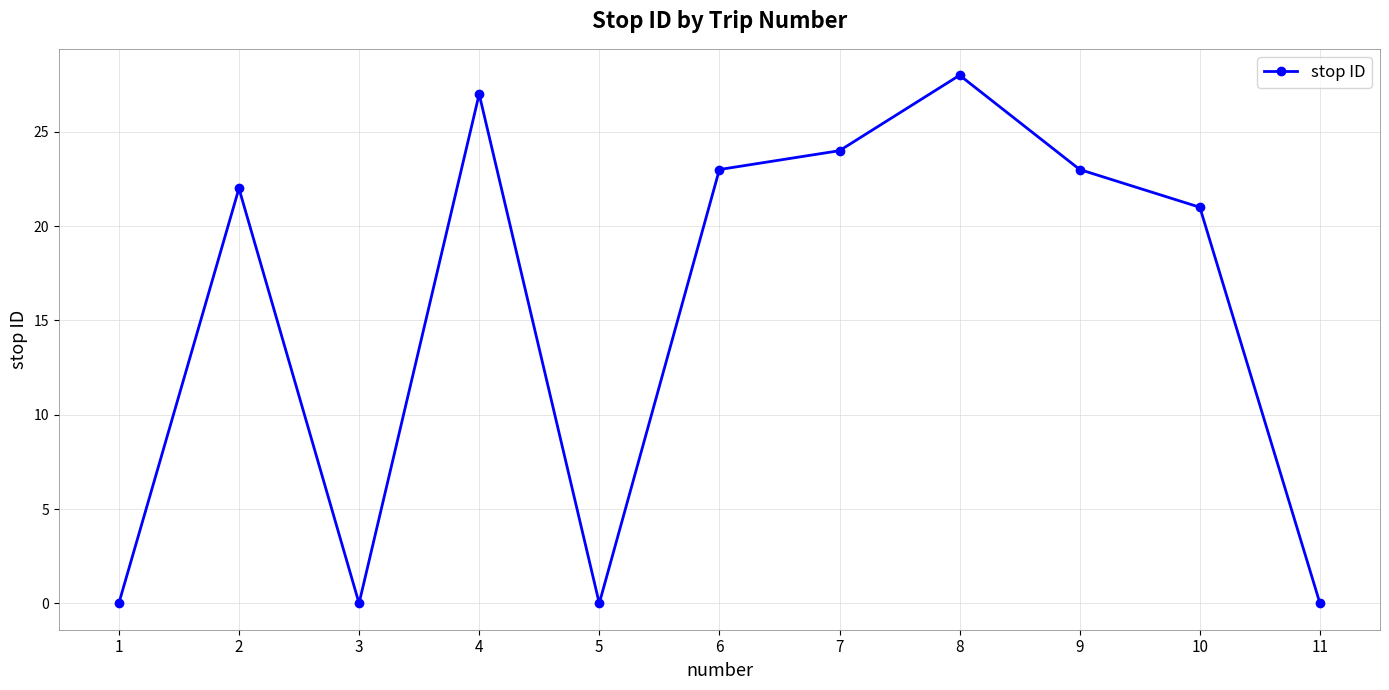

Where is the first local maximum?

2